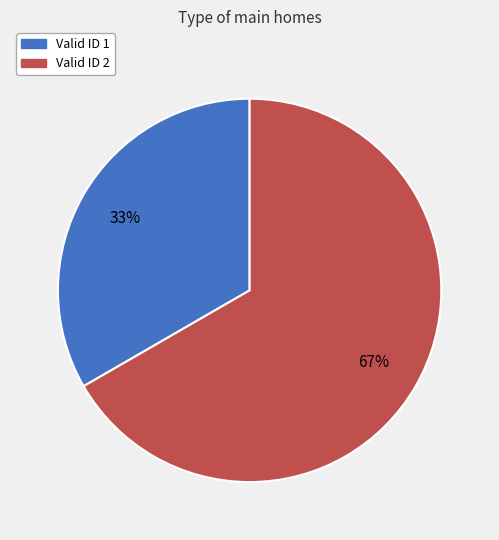

What is the ratio of the value at Valid ID 1 to the value at Valid ID 2?

0.5